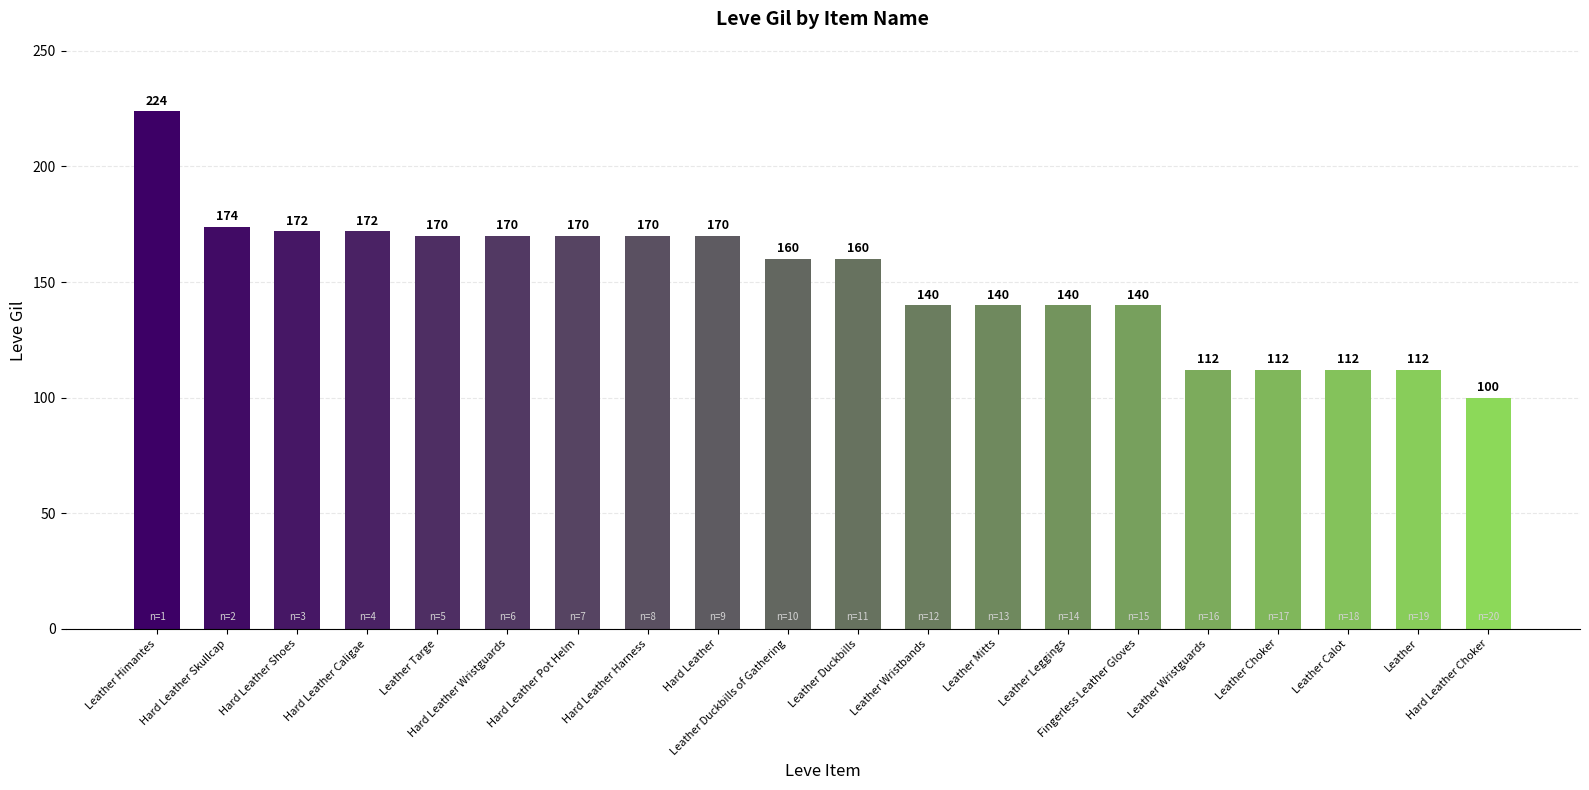

What is the sum of all values?

3020